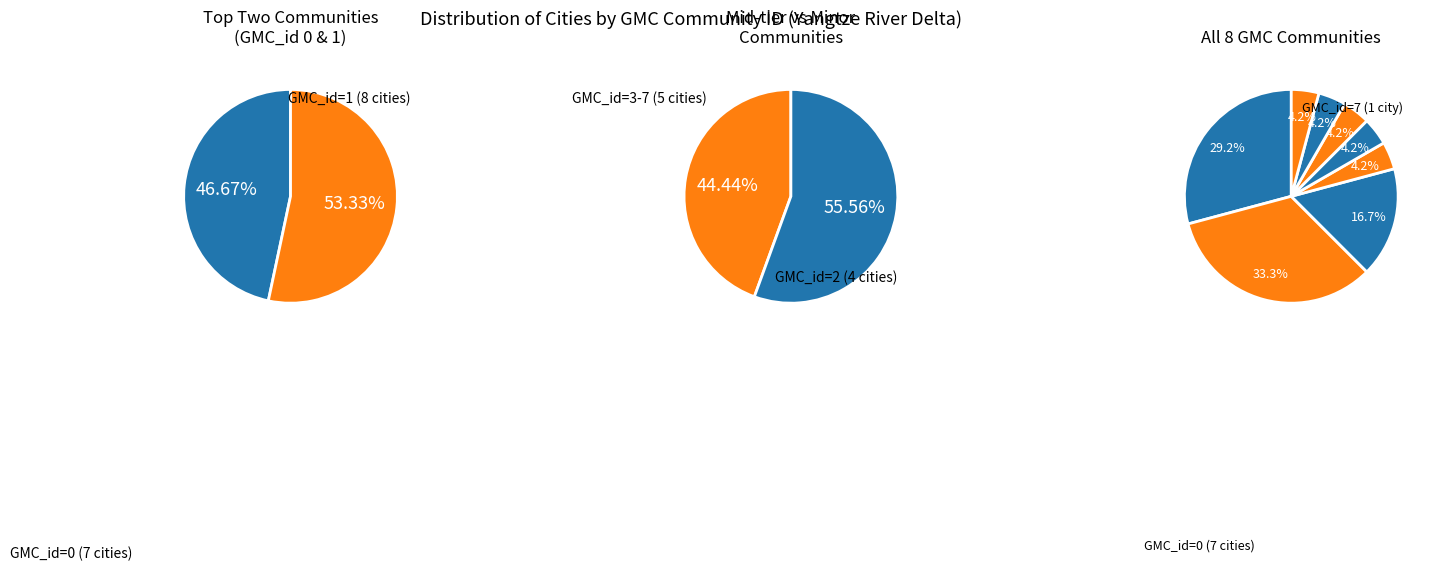

What percentage is NOT represented by community_6?

95.8%